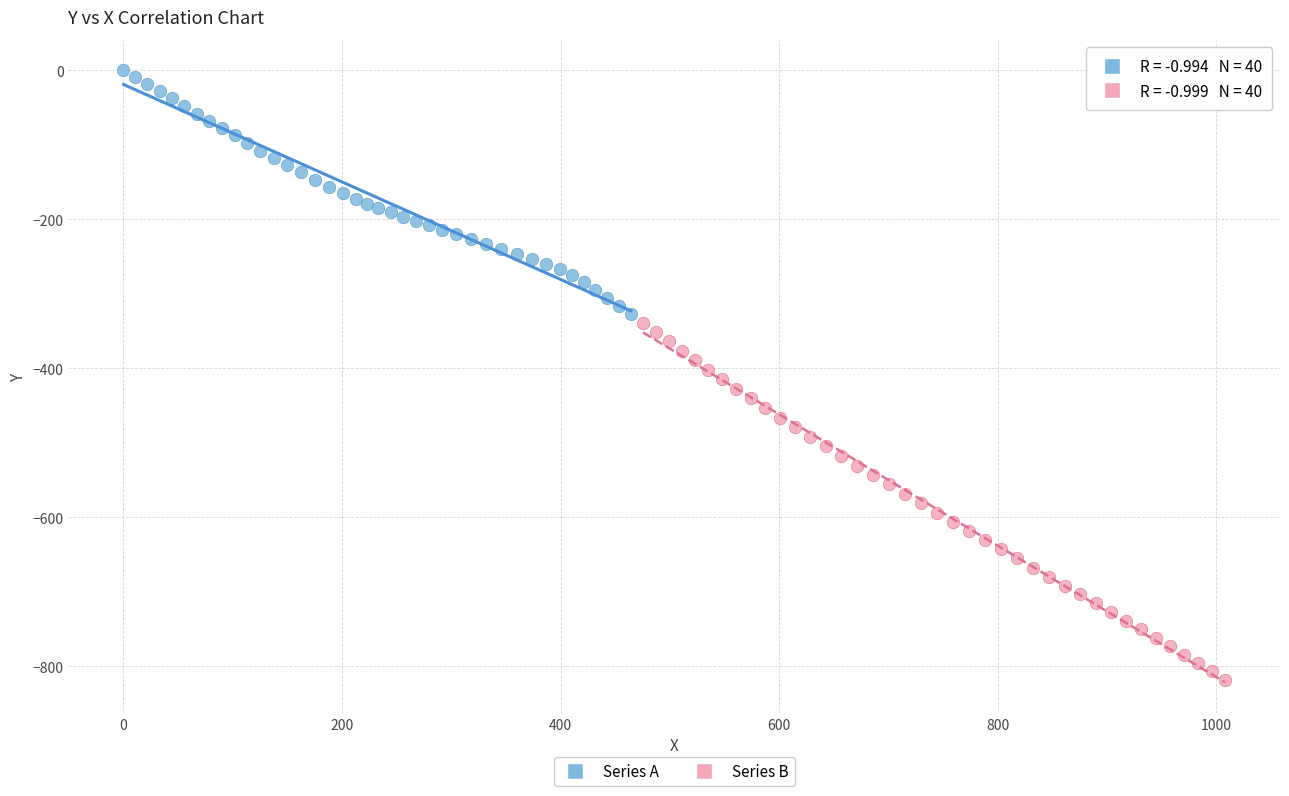

Which series contains the lowest Y value?

Series B